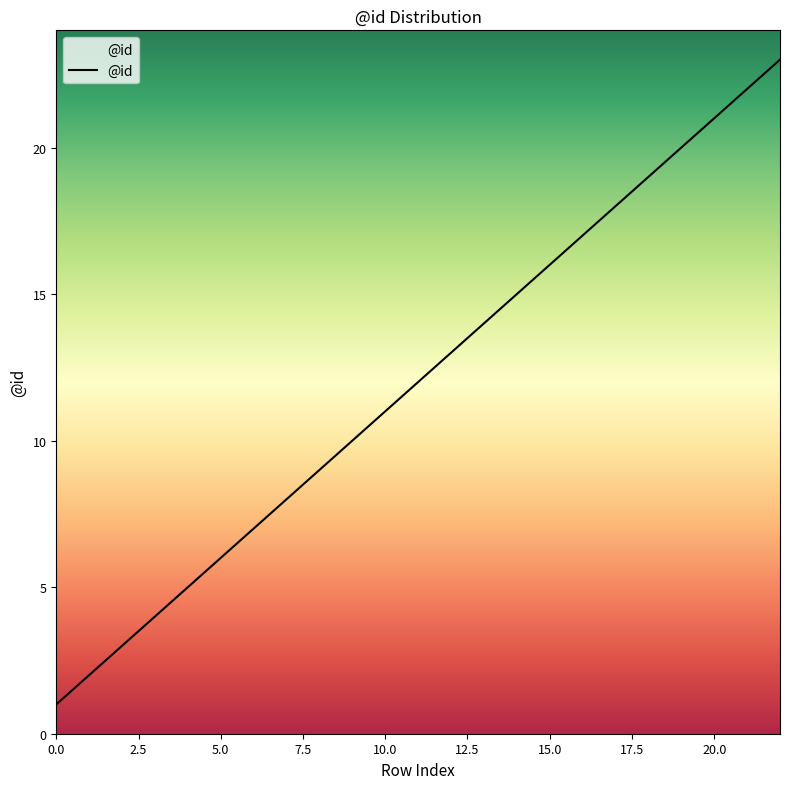

What is the maximum value shown in the chart?

23